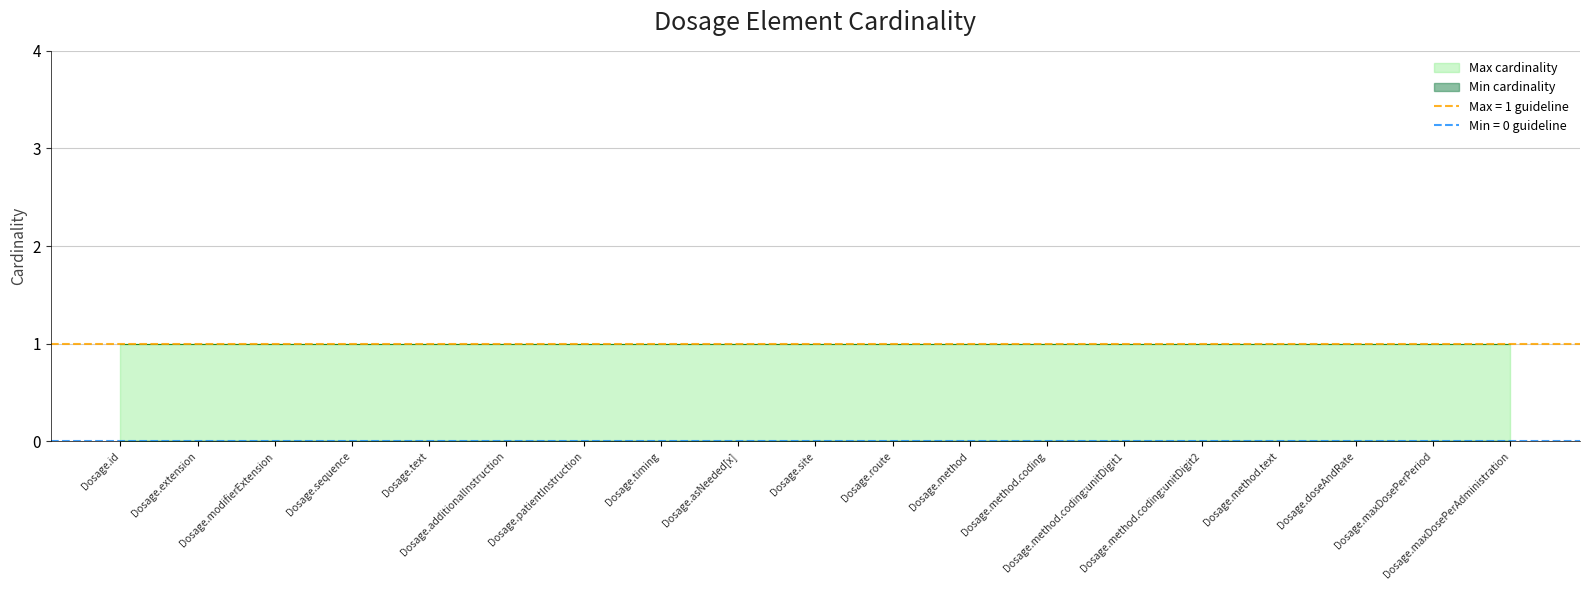

What is the maximum value shown in the chart?

1